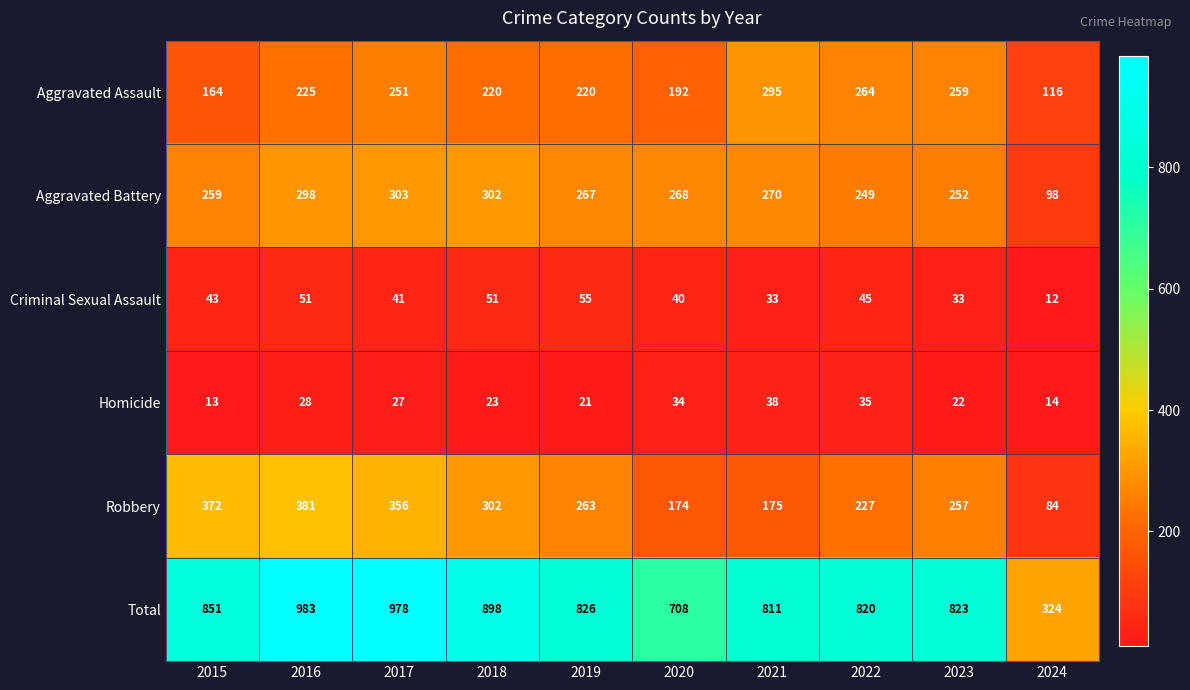

The value of Aggravated Assault at 2016 is 120. True or false?

False